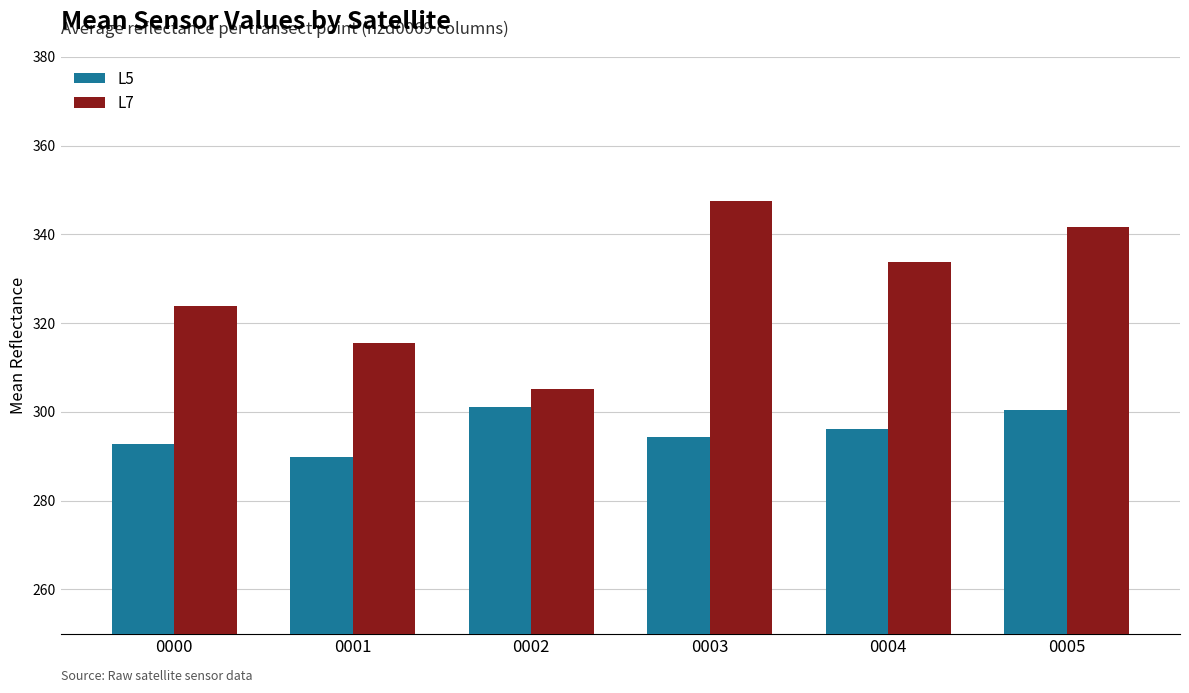

What is the value of the L7 bar at the 2nd from the left?

315.5